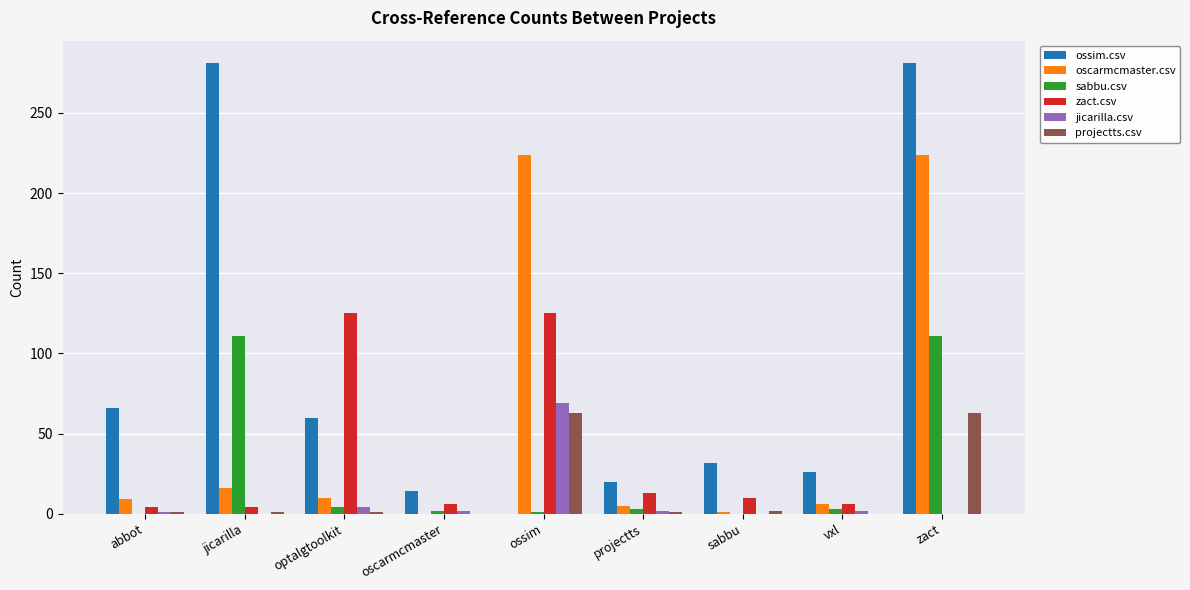

What is the maximum value shown in the chart?

281